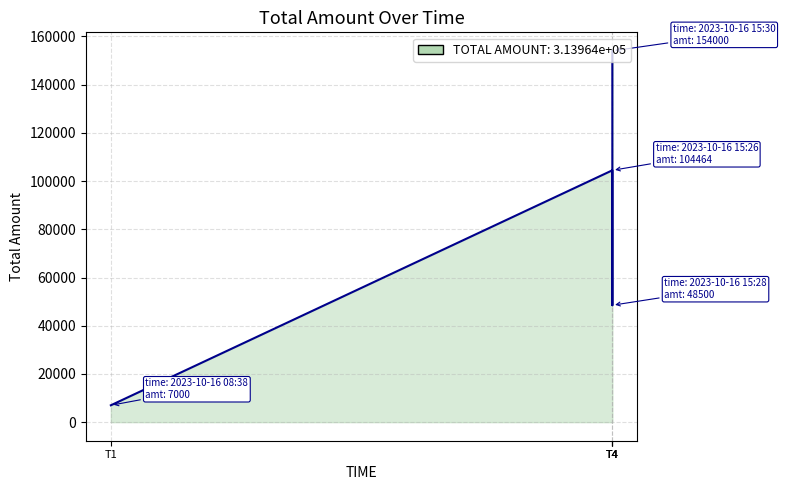

Reading right to left, transcribe all the data shown in this chart.

154000	48500	104464	7000